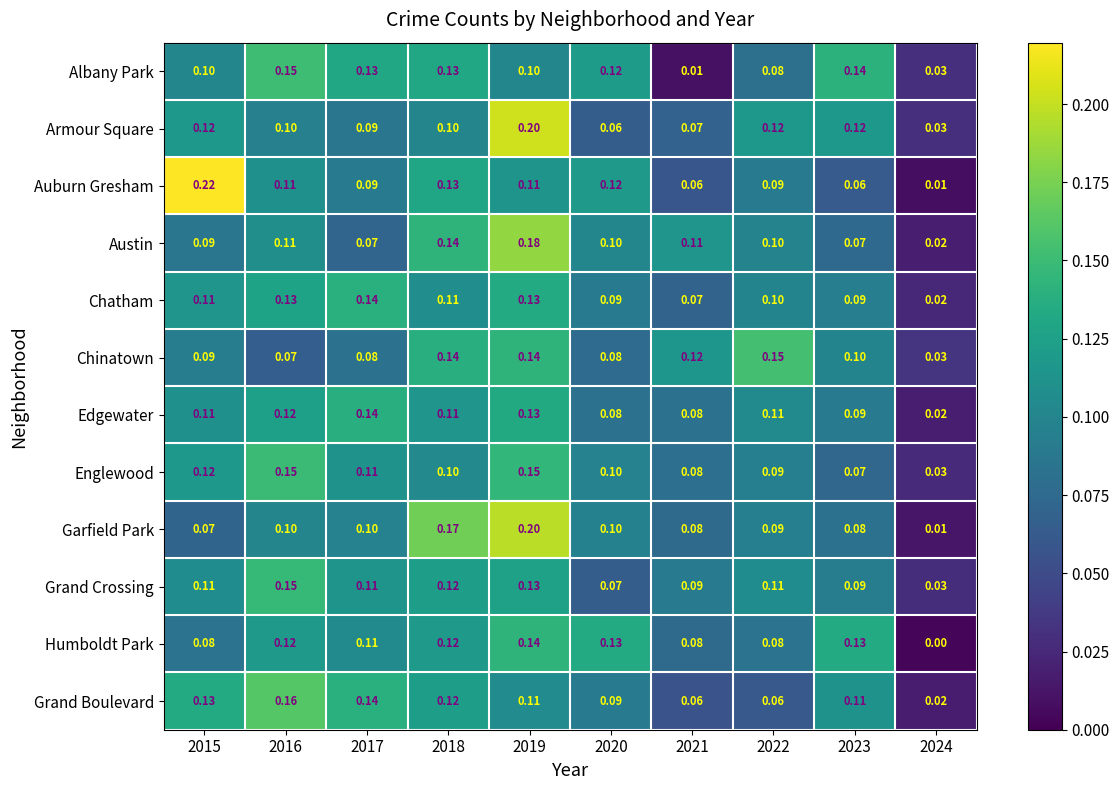

Which series has the widest spread of values?

Auburn Gresham